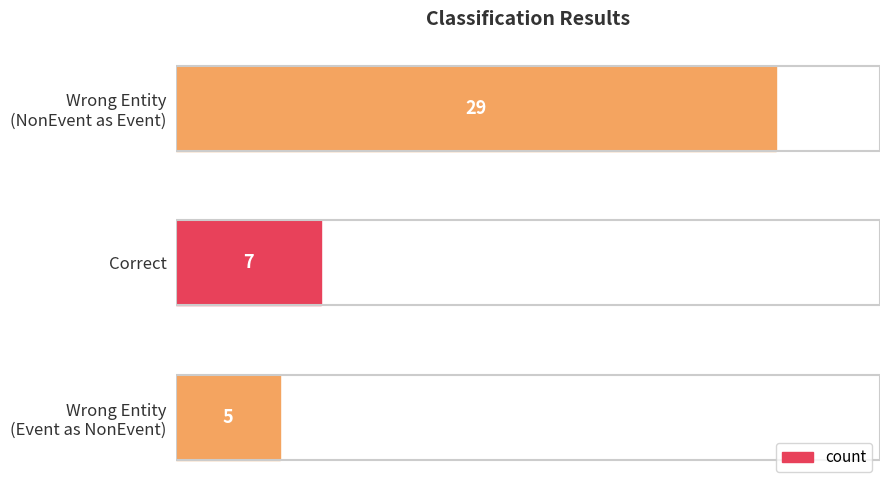

Which category has the lowest value across all series?

Wrong Entity
(Event as NonEvent)